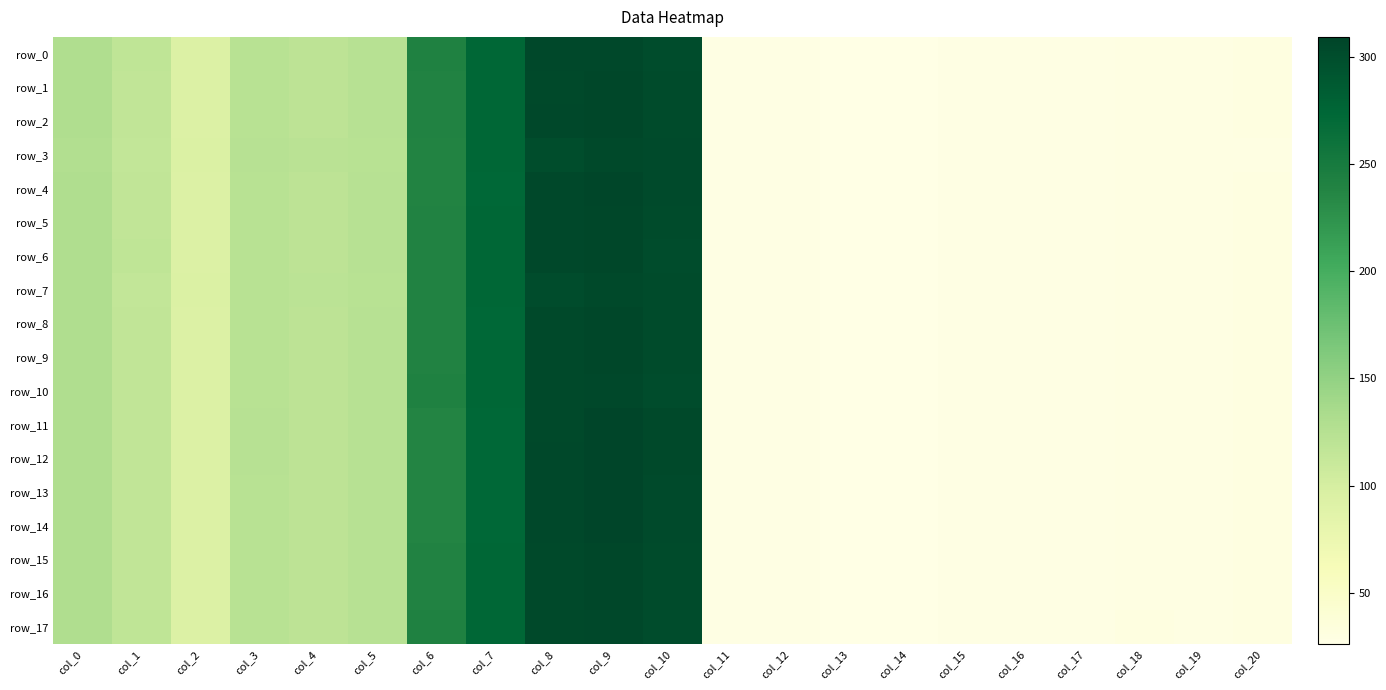

What is the maximum value shown in the chart?

309.5